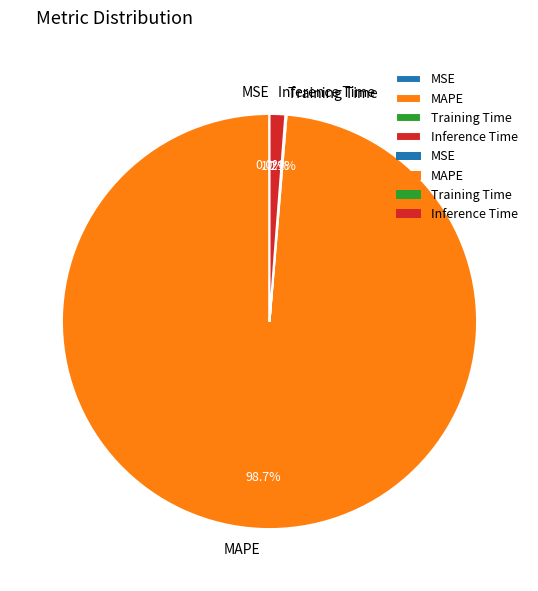

How much of the chart is everything except MAPE?

1.3%